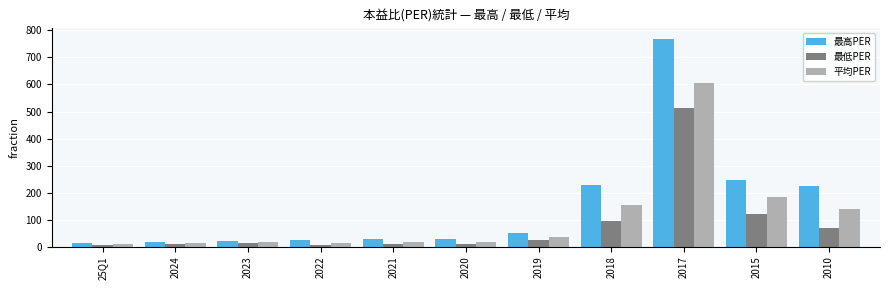

How many series are shown in this chart?

3